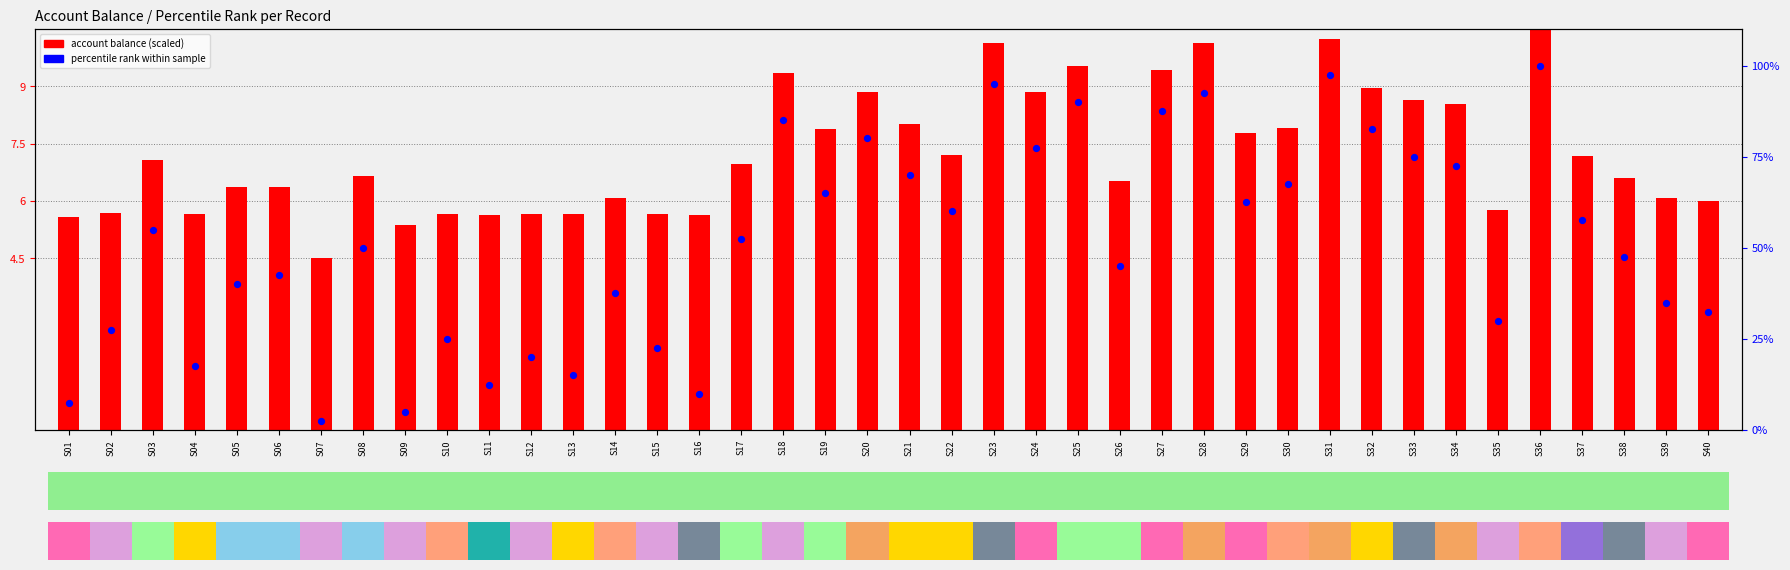

Is the value of account balance (scaled) at S14 greater than the value of percentile rank at S28?

No